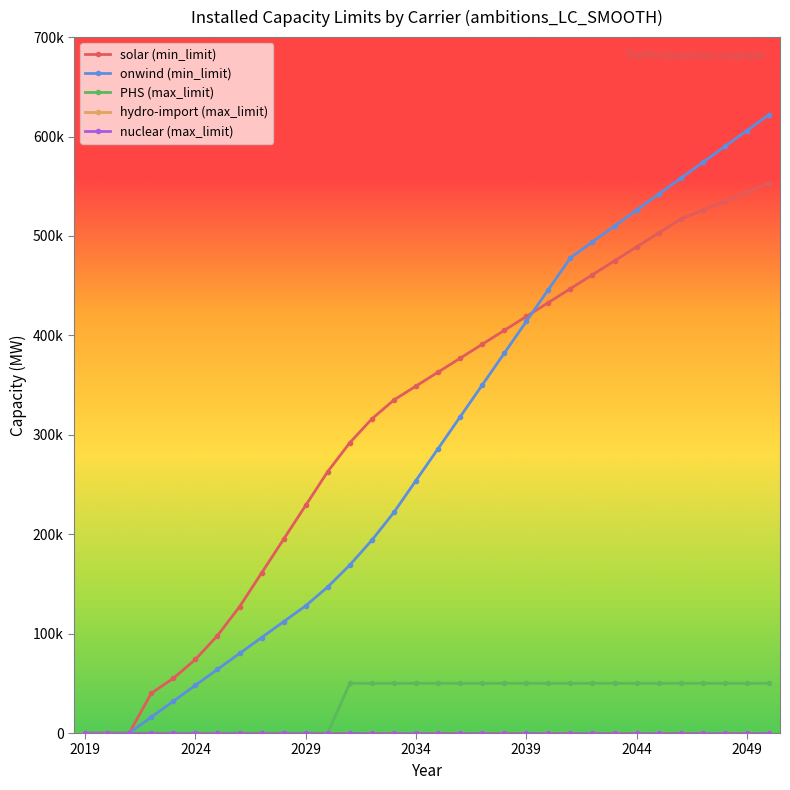

Does the chart have visible grid lines?

No